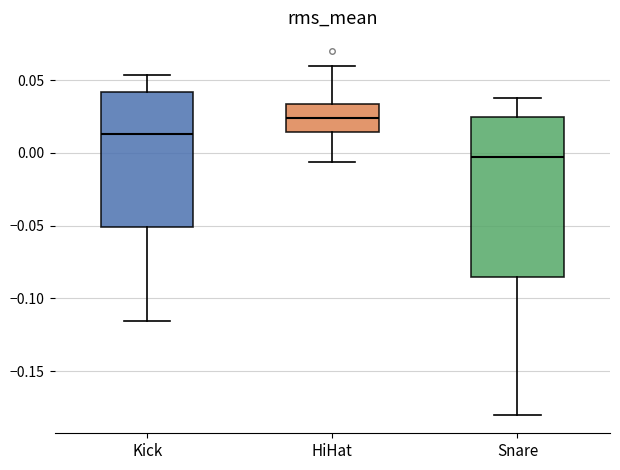

Which box's median line is the lowest?

Snare